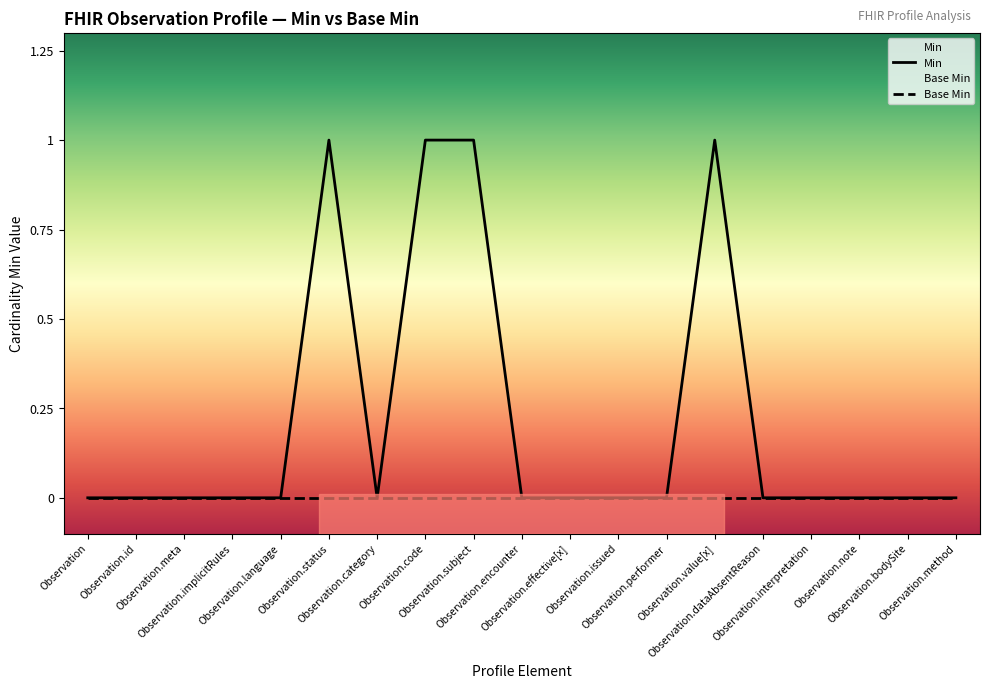

Rank the series by their maximum value, from lowest to highest.

Base Min, Min